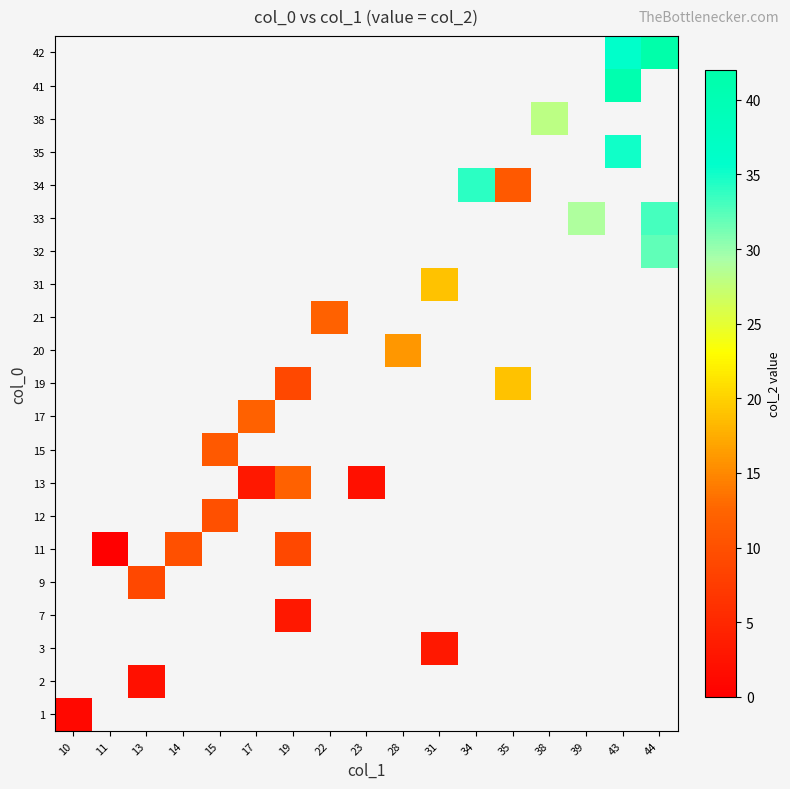

Rank the series by their maximum value, from lowest to highest.

1, 2, 3, 7, 9, 11, 12, 13, 15, 17, 19, 20, 21, 31, 32, 33, 34, 35, 38, 41, 42